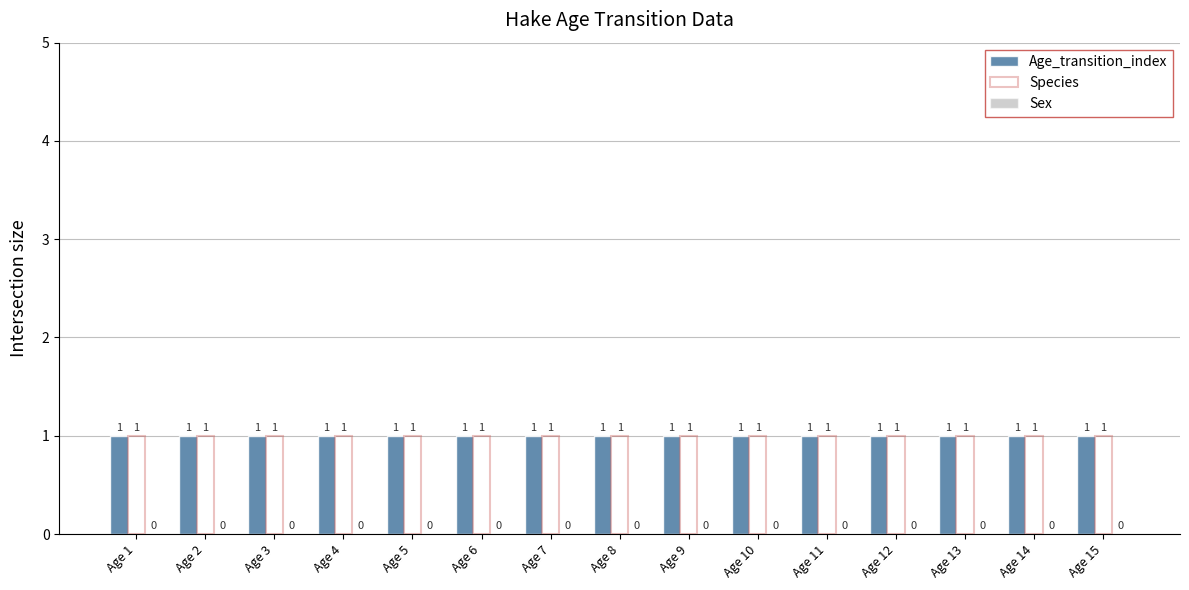

What is the maximum value shown in the chart?

1